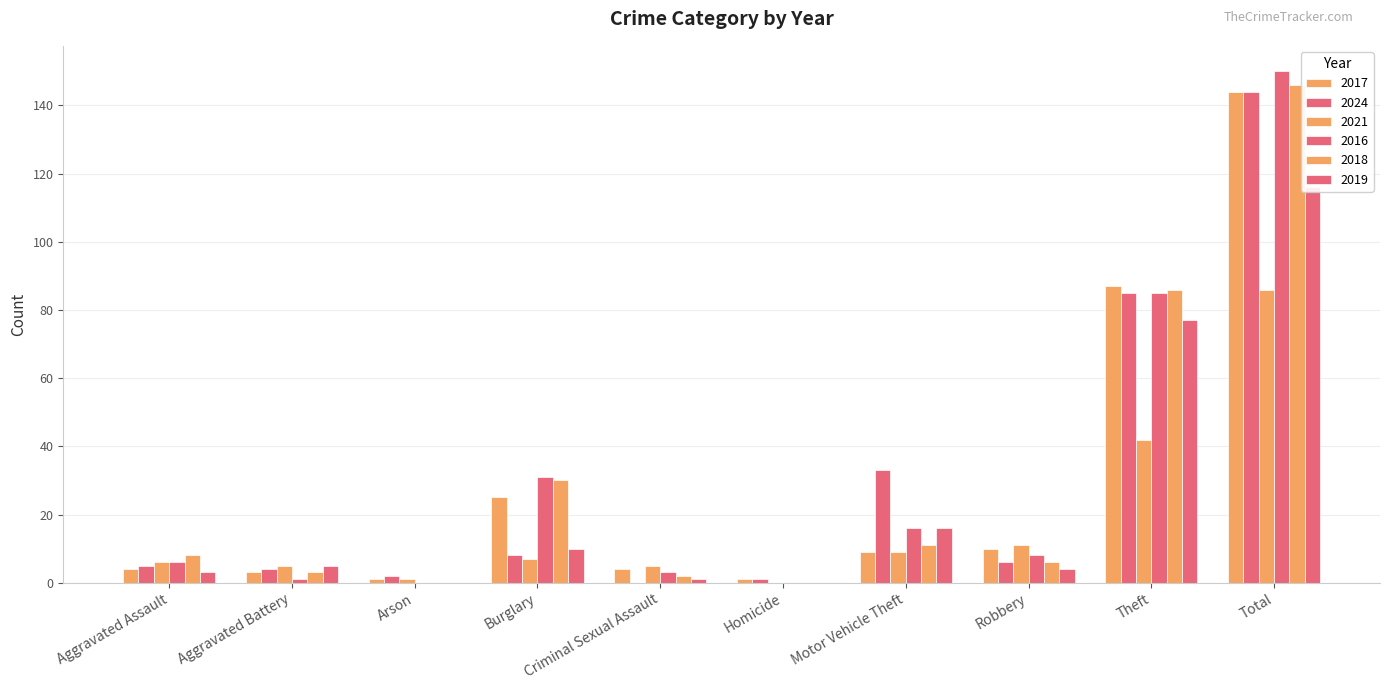

How many bars are there in total?

60